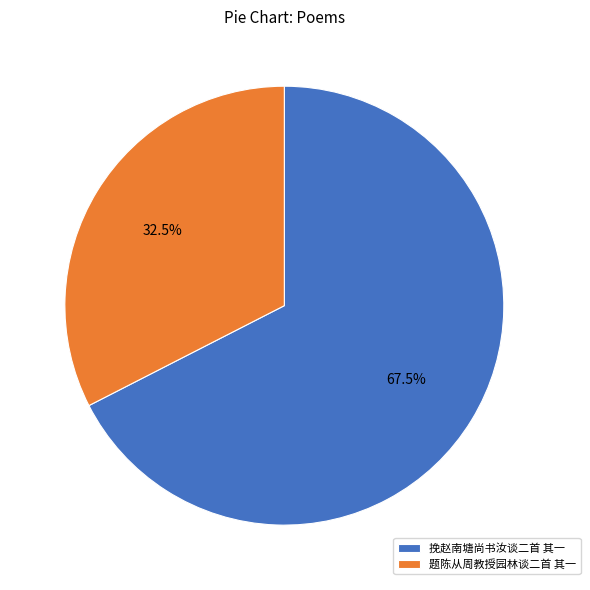

Which has a higher value, 题陈从周教授园林谈二首 其一 or 挽赵南塘尚书汝谈二首 其一?

挽赵南塘尚书汝谈二首 其一